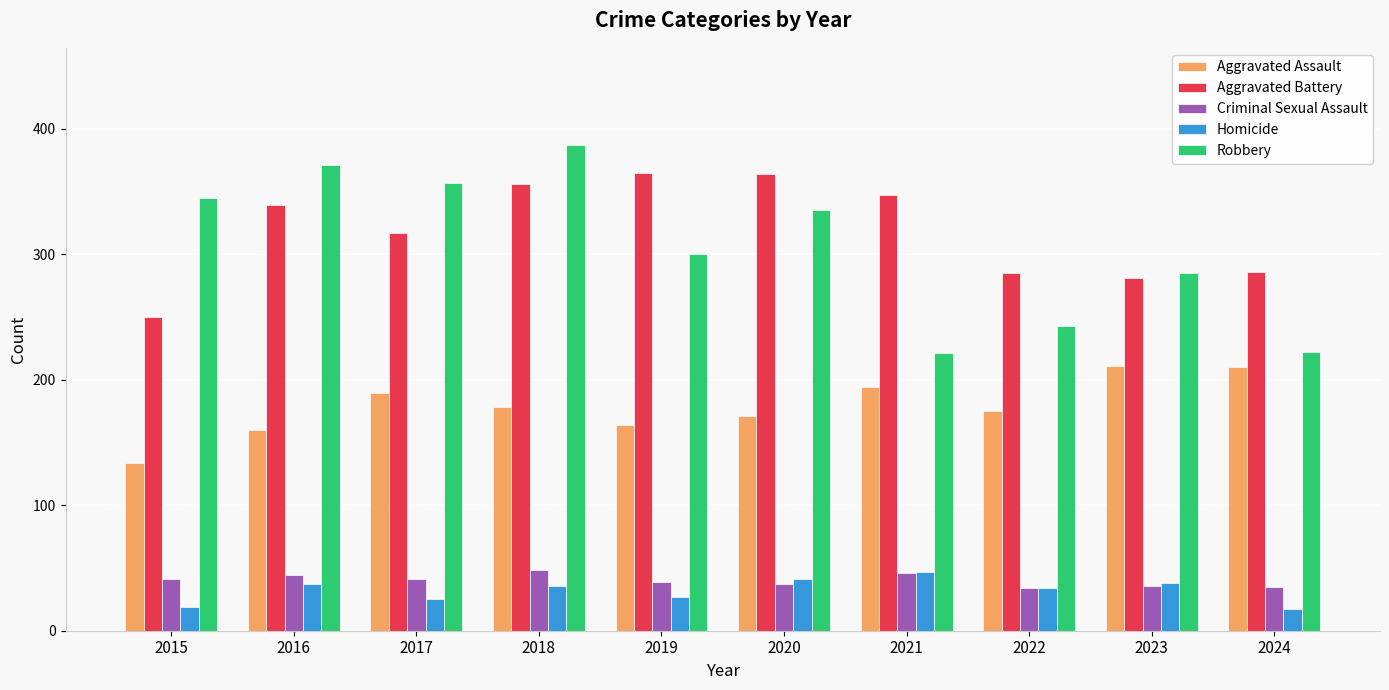

Are the bars grouped side by side (vs. stacked)?

Yes